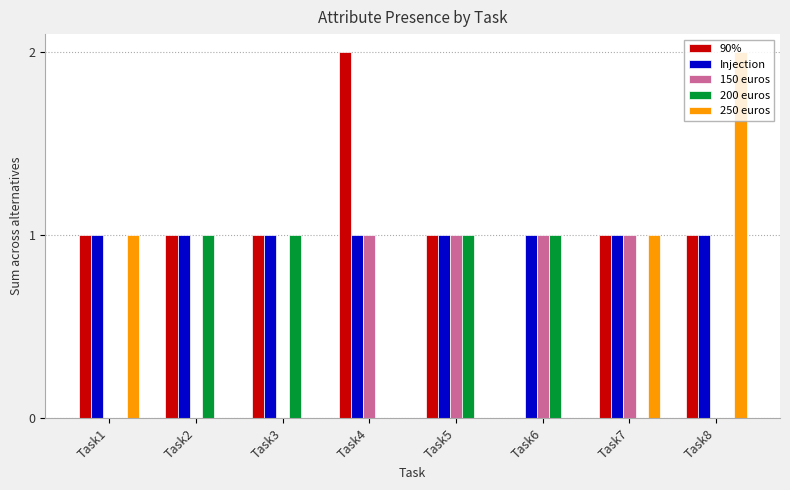

True or false: 250 euros has a value of 1 at Task4.

False